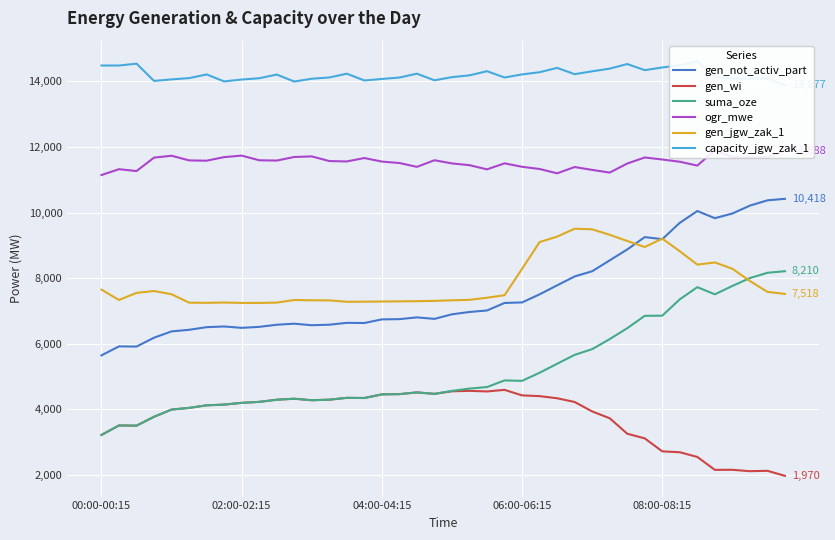

At how many categories does at least one series exceed 8900?

40